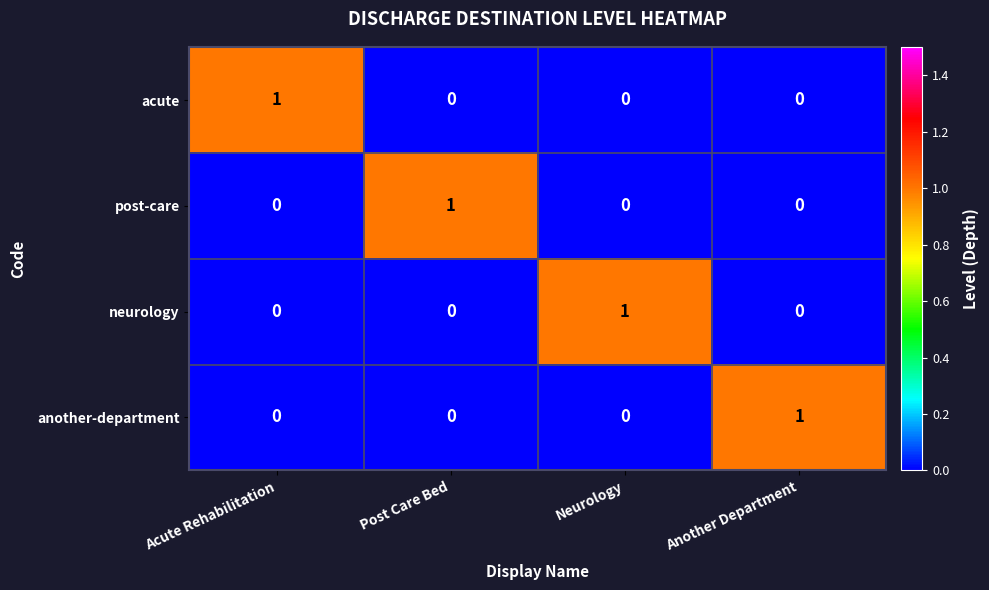

The value of neurology at Another Department is 0. True or false?

True